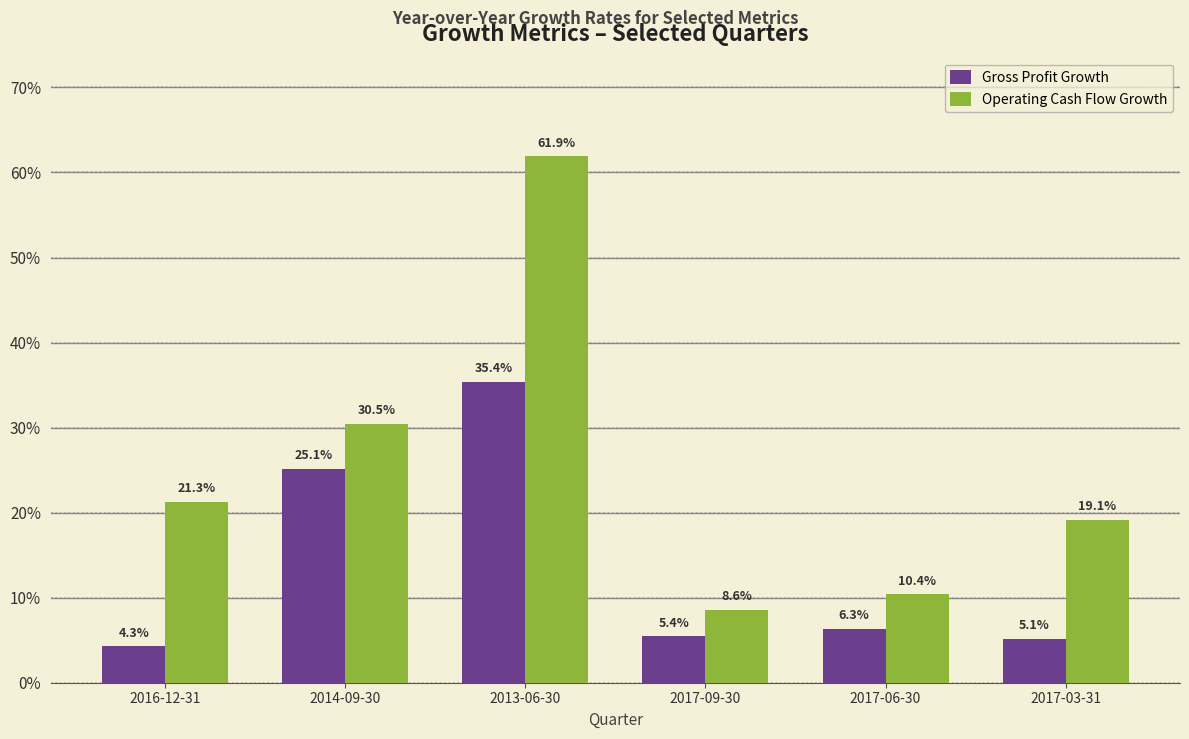

Is it true that Gross Profit Growth equals 0.2 at 2013-06-30?

False